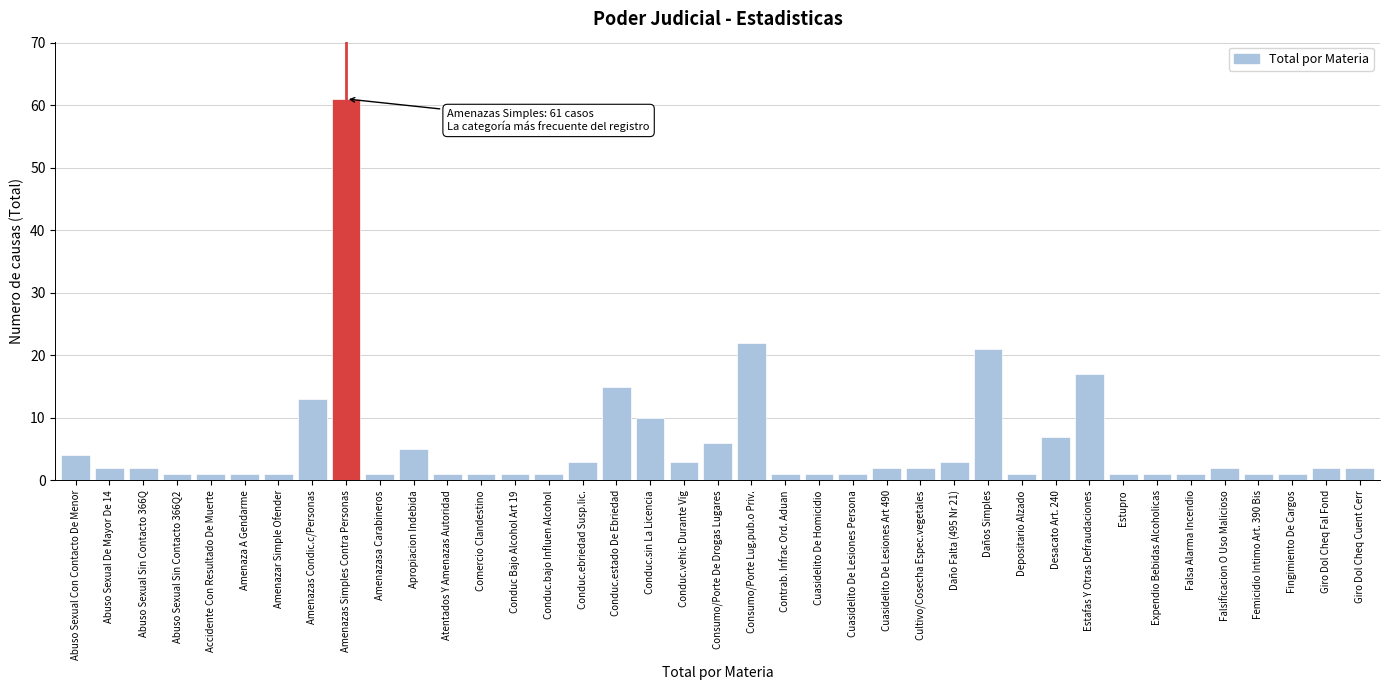

The value at Conduc.estado De Ebriedad is 15. True or false?

True